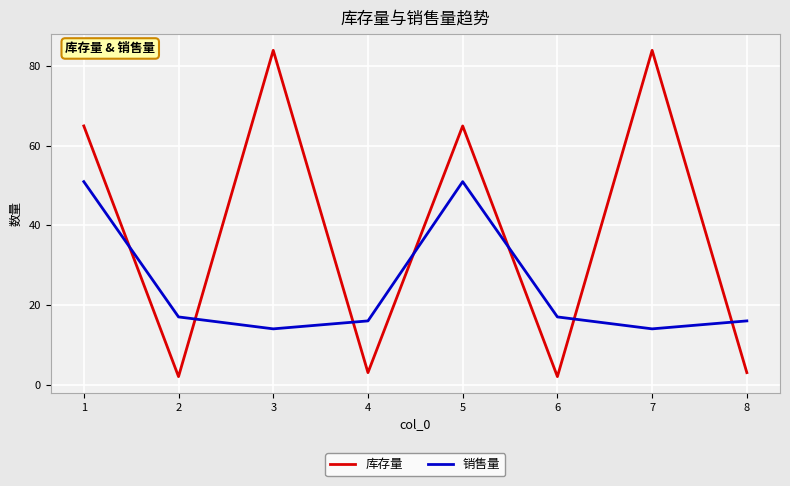

Where does the 销售量 series first go above 17?

1